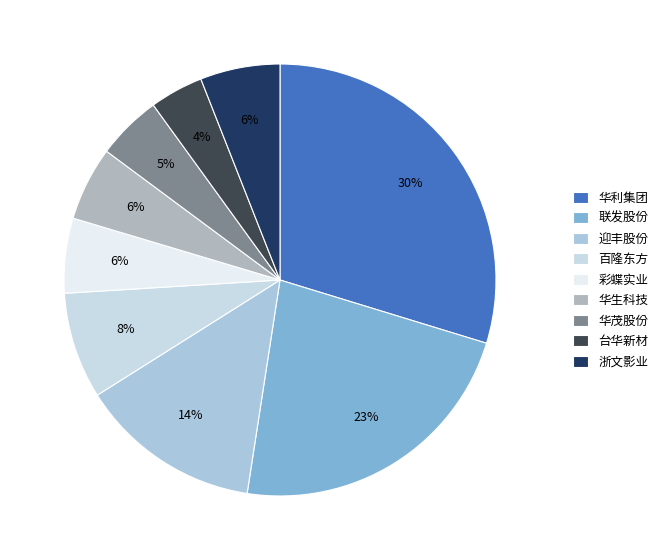

How many slices are in this pie chart?

9